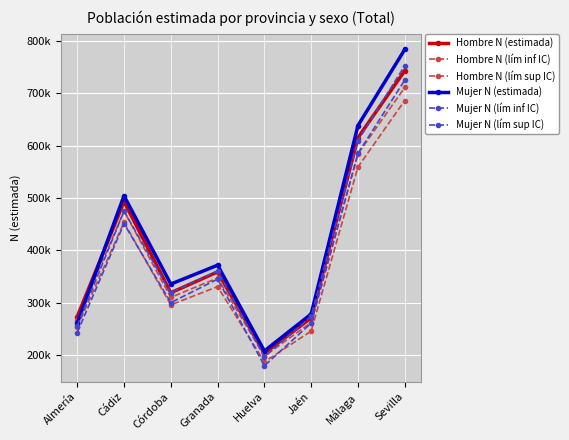

True or false: Hombre N (estimada) has more than 0 interior local peaks.

True